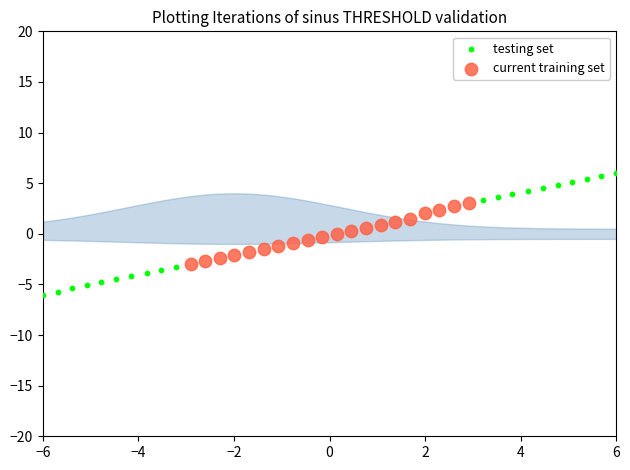

Which series reaches the minimum Y coordinate?

testing set